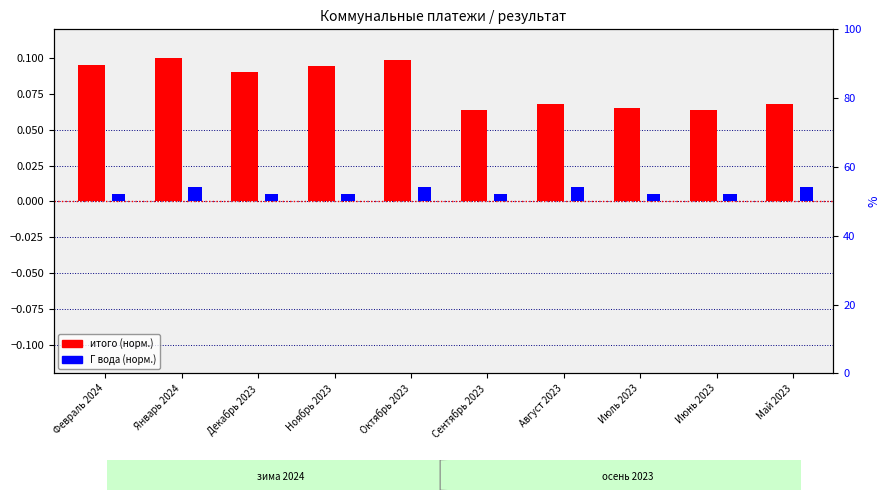

At which category is the sum across all series the highest?

Январь 2024